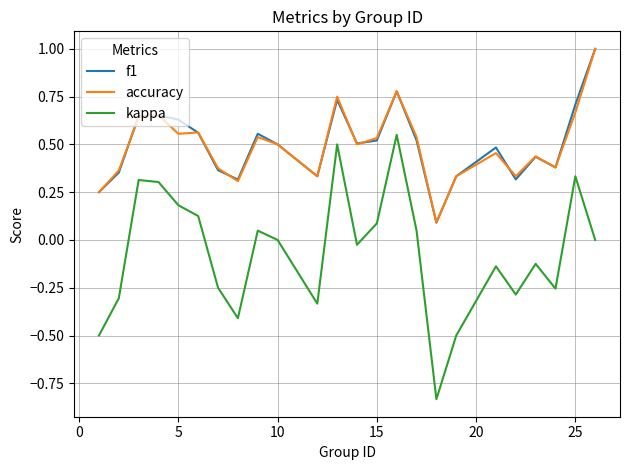

True or false: f1 and kappa cross at least once.

False